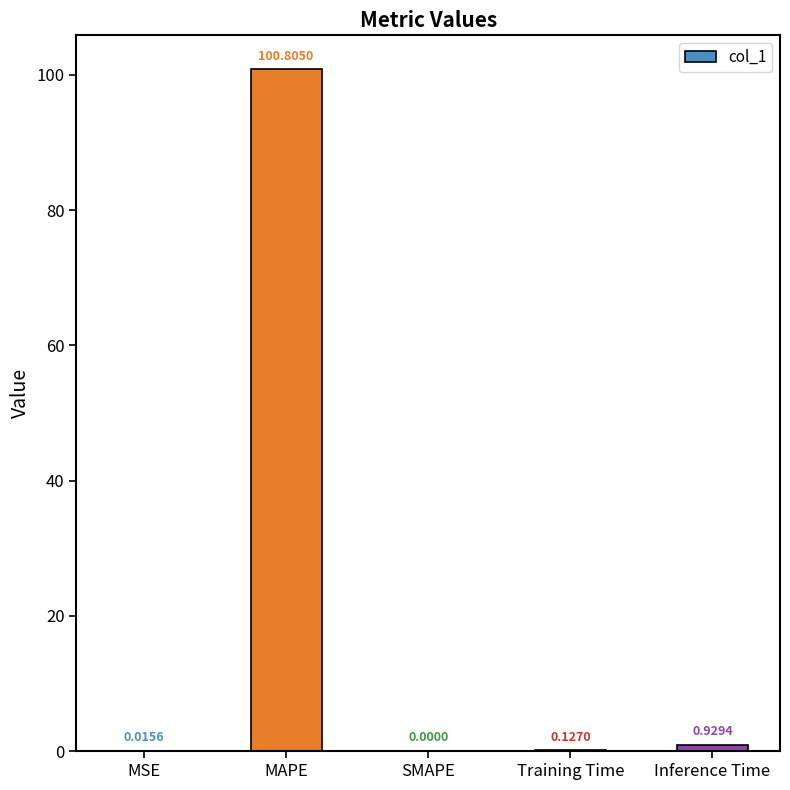

What is the change in value from MSE to MAPE?

+100.8